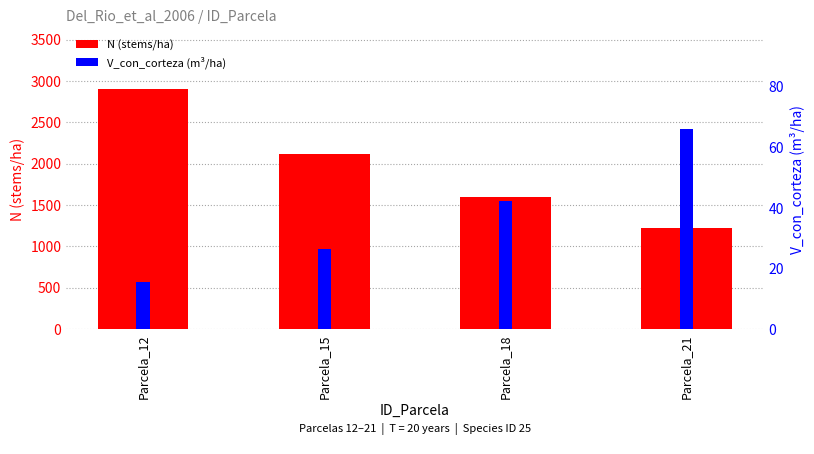

Is it true that N (stems/ha) equals 586.5 at Parcela_21?

False